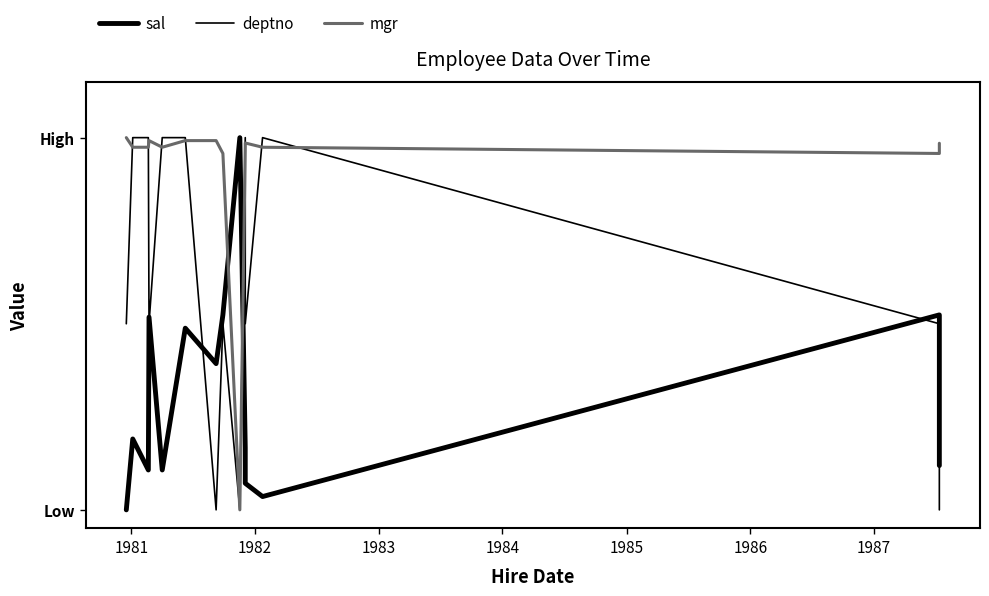

Does the chart display data point markers on the line(s)?

No